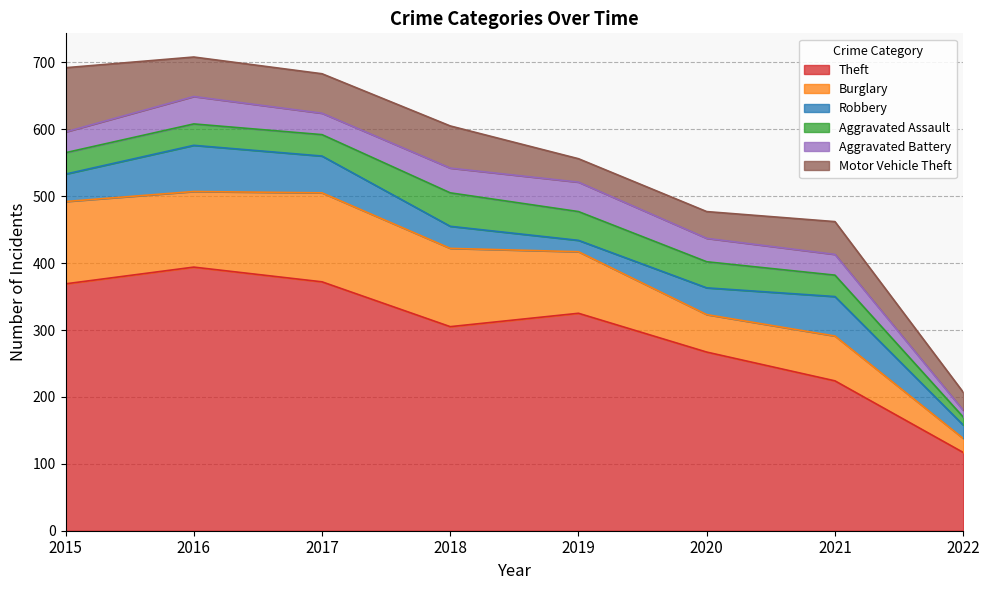

Where does the Aggravated Battery series first go above 35?

2016